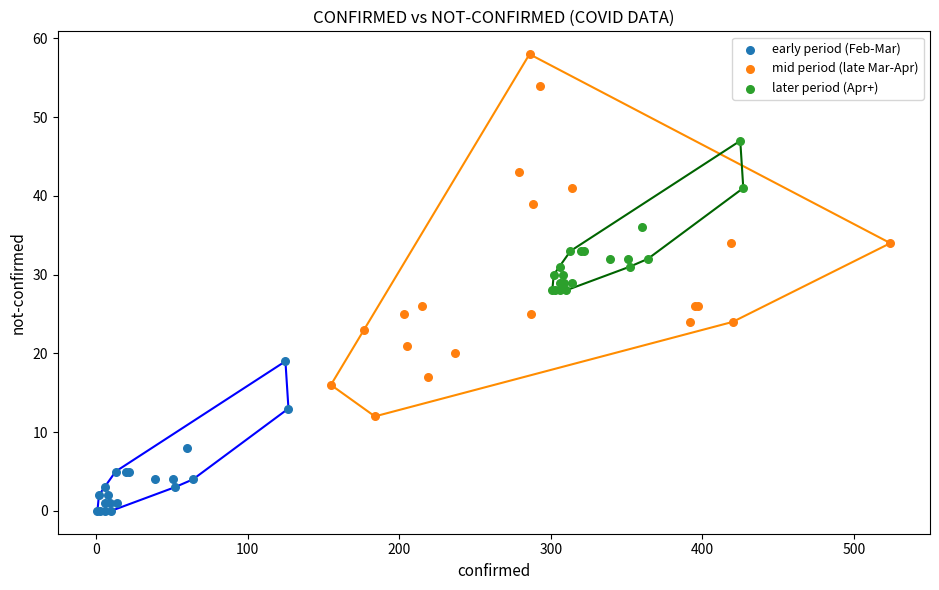

What are all the series names shown in the legend?

early period (Feb-Mar), mid period (late Mar-Apr), later period (Apr+)